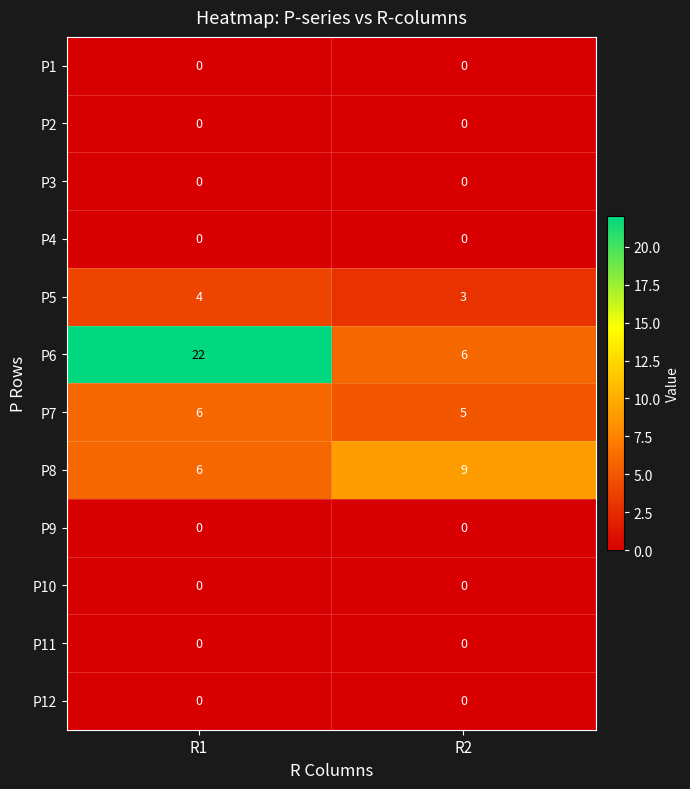

Which series has the largest range (max minus min)?

P6